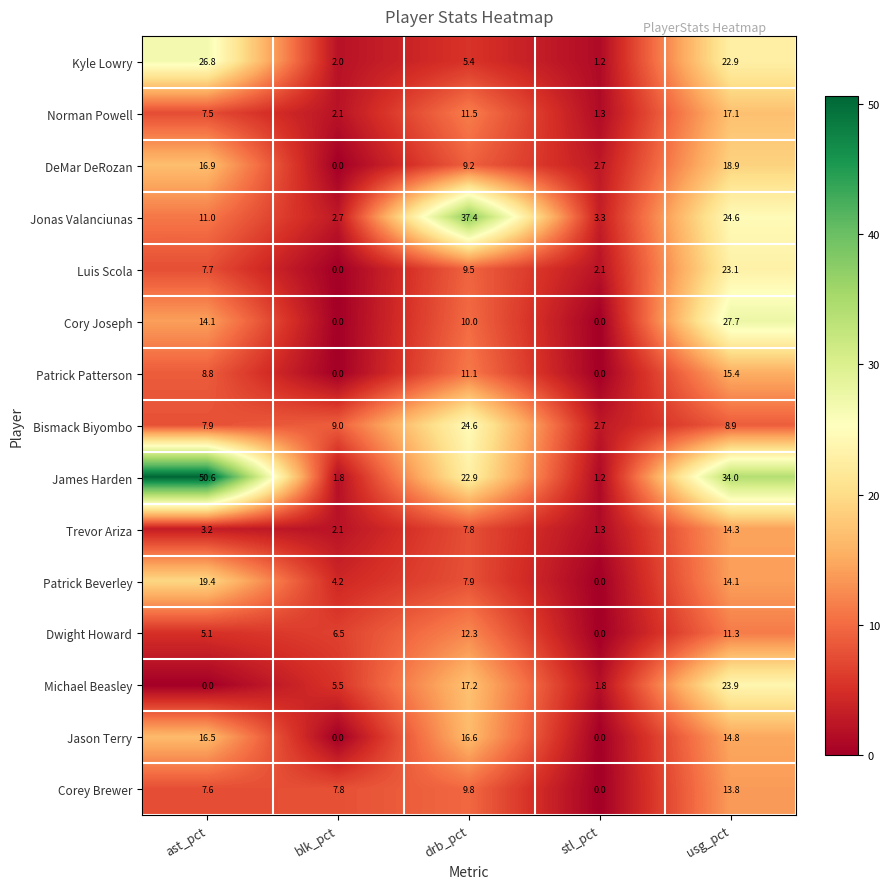

Is it true that Bismack Biyombo equals 2.2 at blk_pct?

False